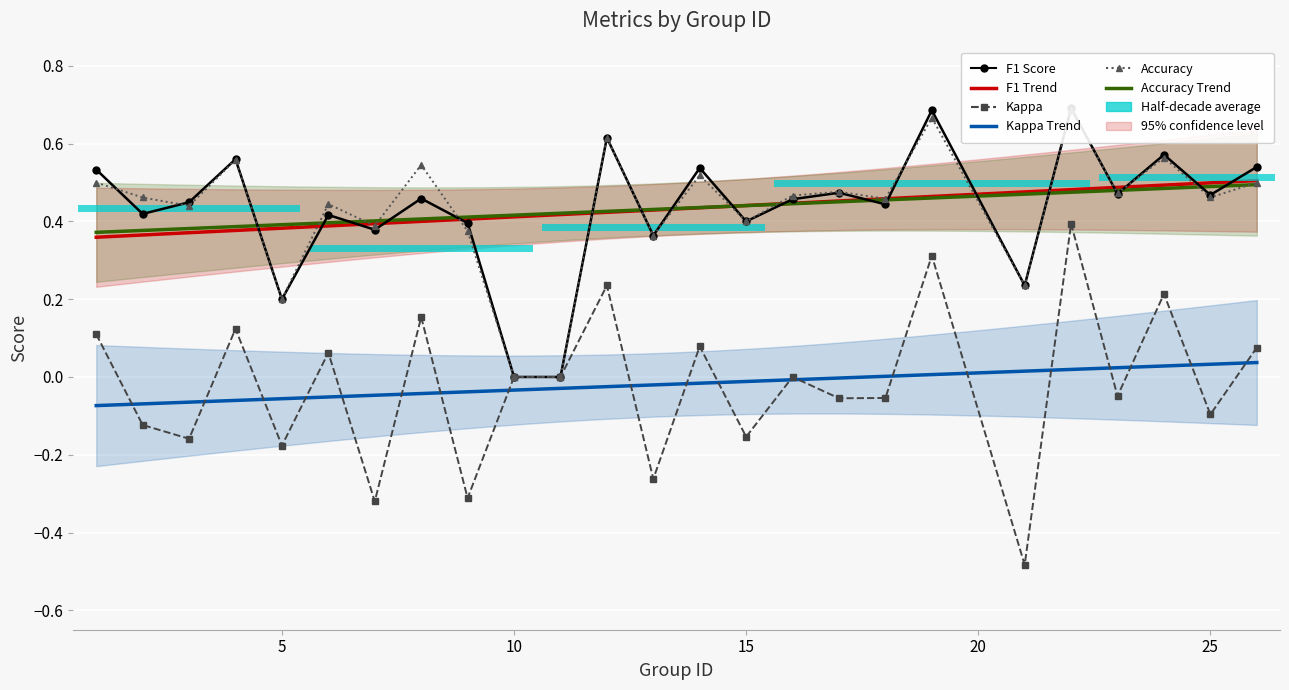

What is the difference between the accuracy values at 23 and 13?

0.1